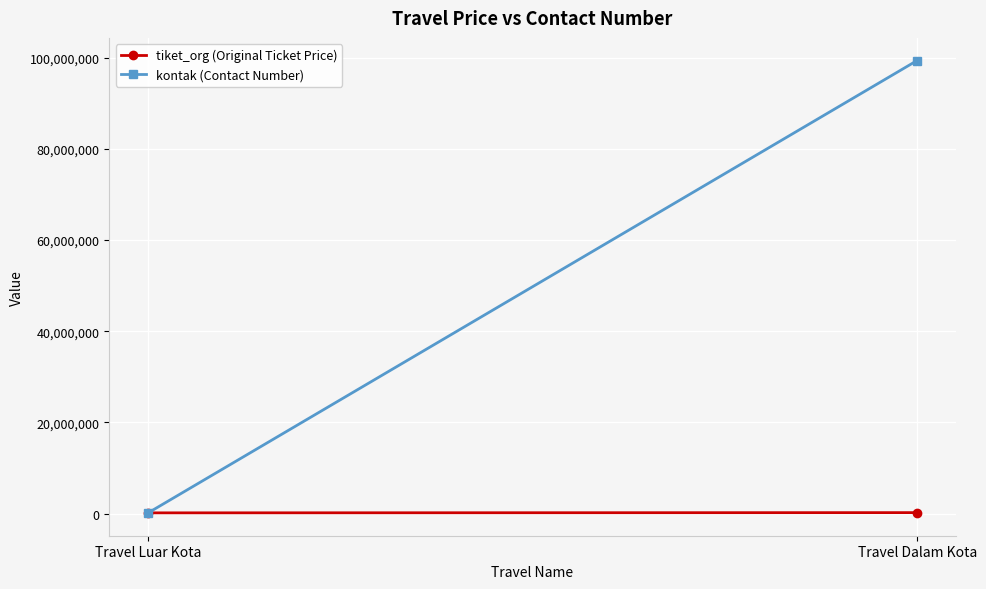

How many lines are shown in the chart?

2